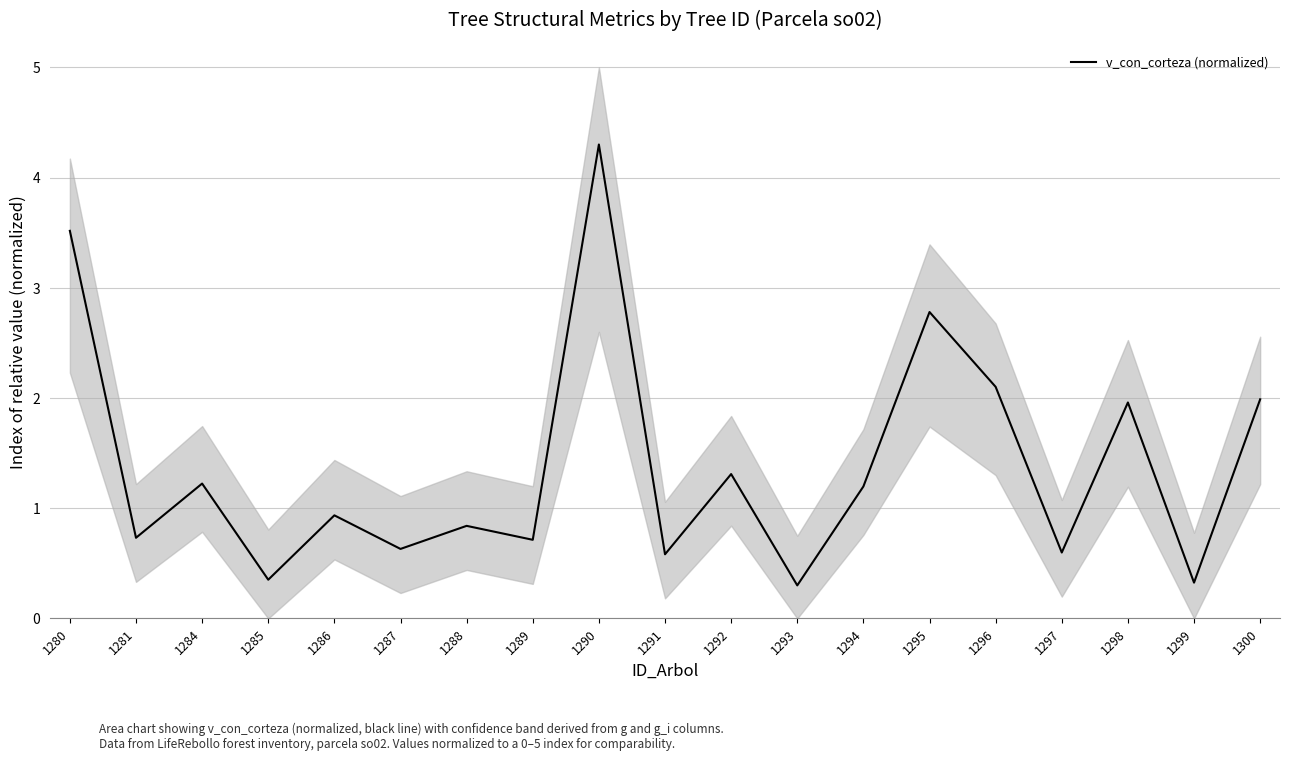

Reading left to right, transcribe all the data shown in this chart.

1280=3.5	1281=0.7	1284=1.2	1285=0.4	1286=0.9	1287=0.6	1288=0.8	1289=0.7	1290=4.3	1291=0.6	1292=1.3	1293=0.3	1294=1.2	1295=2.8	1296=2.1	1297=0.6	1298=2.0	1299=0.3	1300=2.0